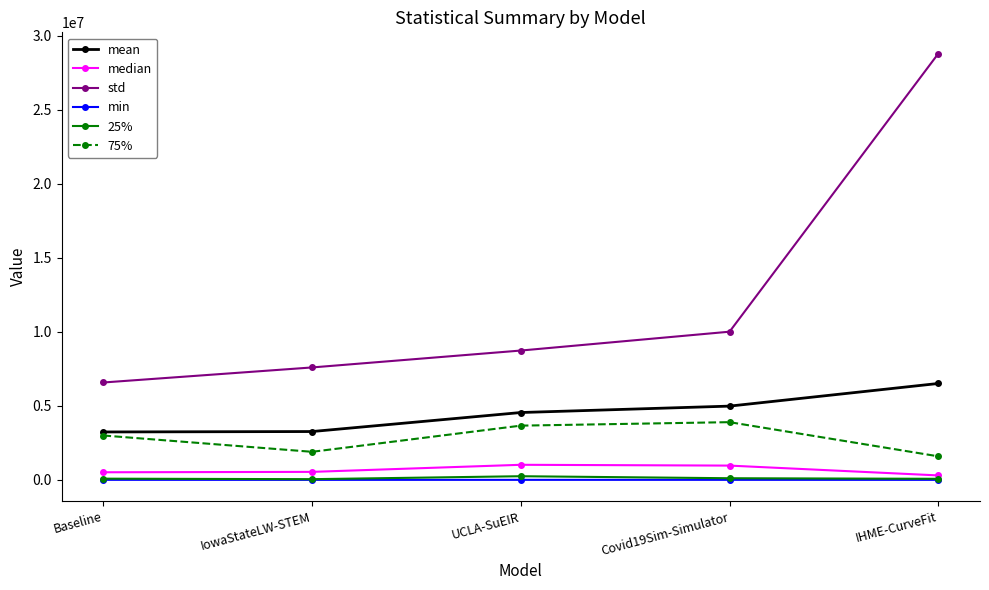

At which category does 75% reach its first local valley?

IowaStateLW-STEM